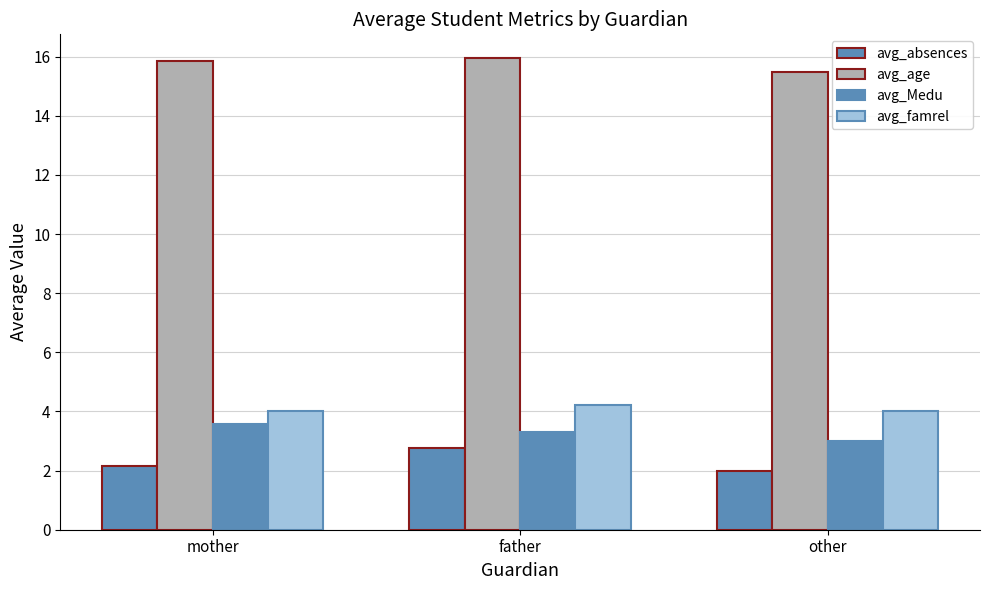

Which has a higher value, other or mother?

mother